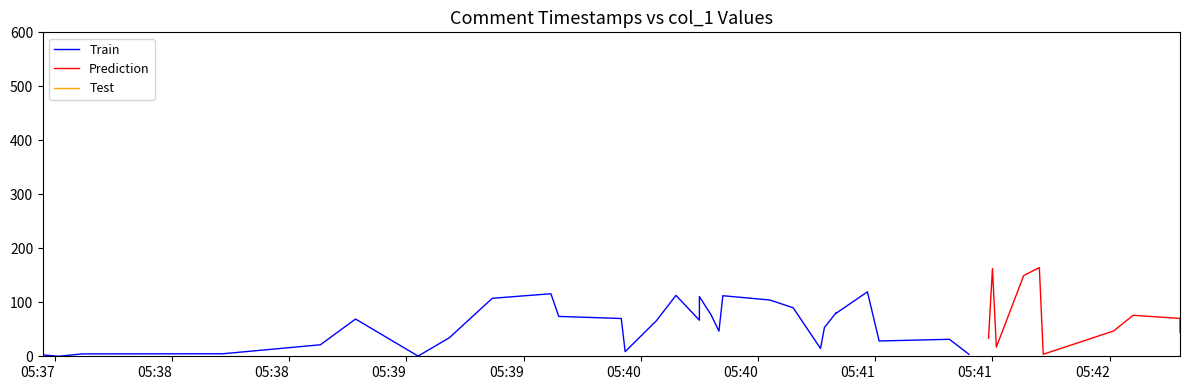

Which has a higher value, 2018-05-10 05:39:22 or 2018-05-10 05:41:29?

2018-05-10 05:39:22